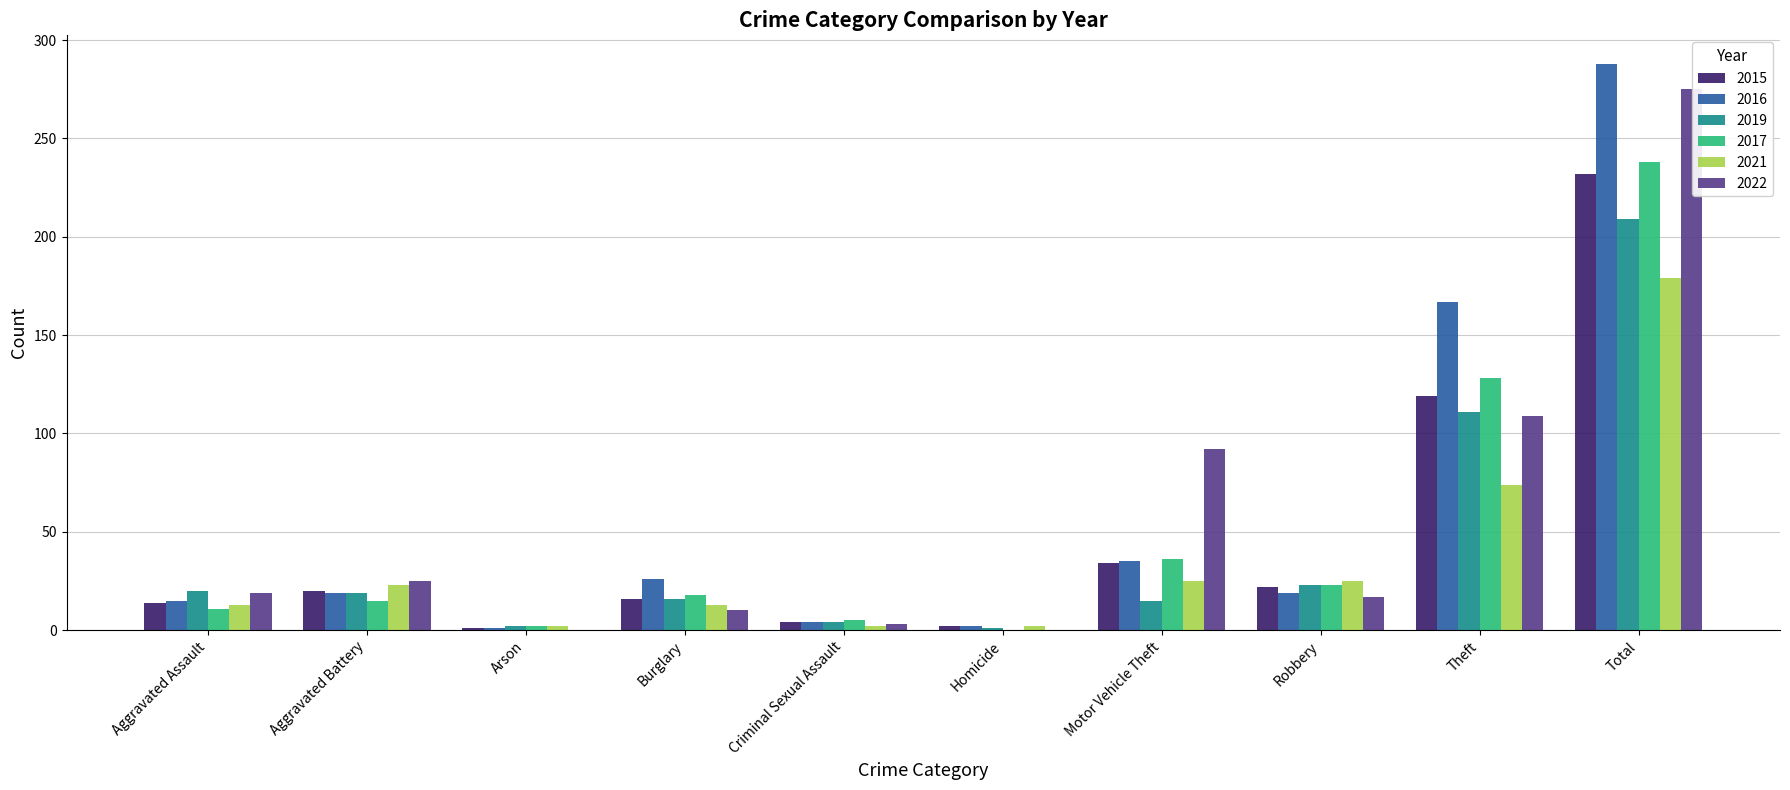

The 2017 series shows 36 at Motor Vehicle Theft. True or false?

True